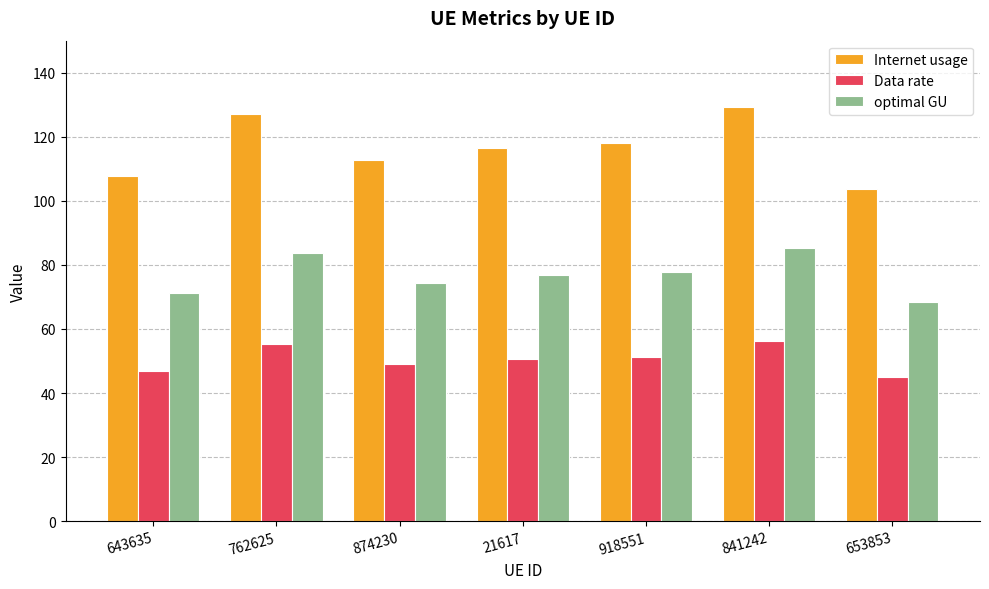

What is the sum of all Data rate values?

354.2